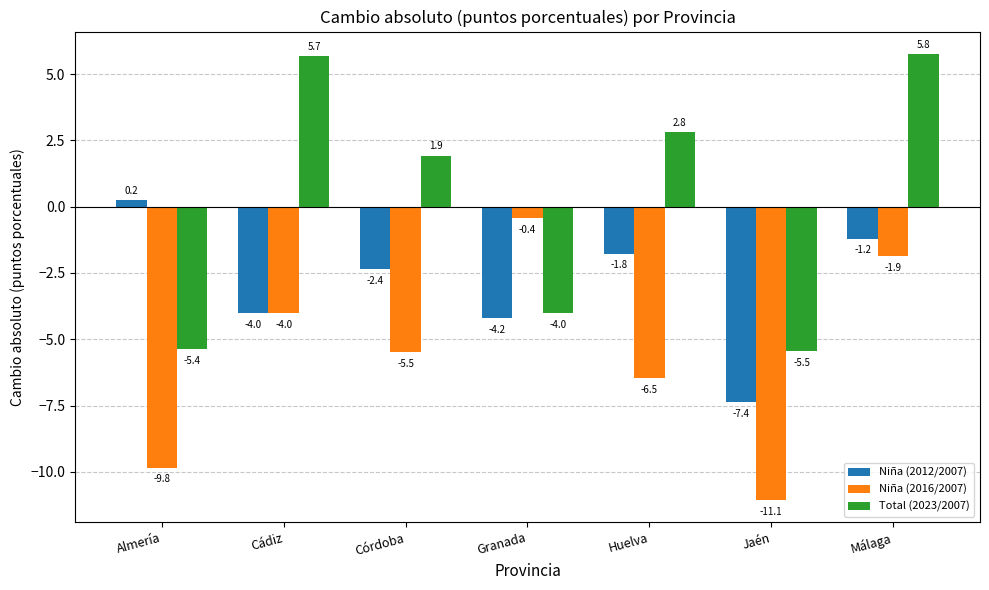

List the labels in order of Niña (2012/2007) value, largest first.

Almería, Málaga, Huelva, Córdoba, Cádiz, Granada, Jaén